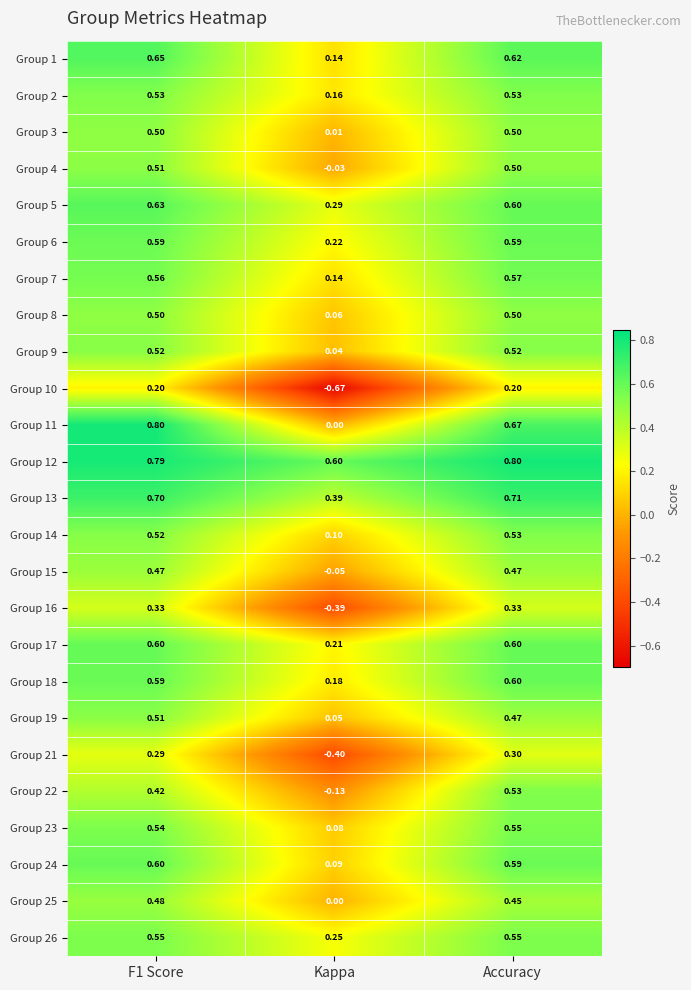

Is the value of Group 5 at F1 Score greater than the value of Group 17 at Accuracy?

Yes